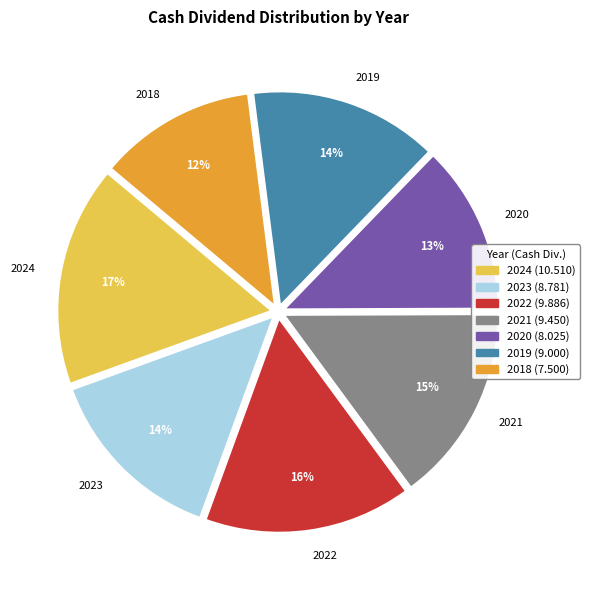

What is the ratio of the value at 2018 to the value at 2020?

0.9